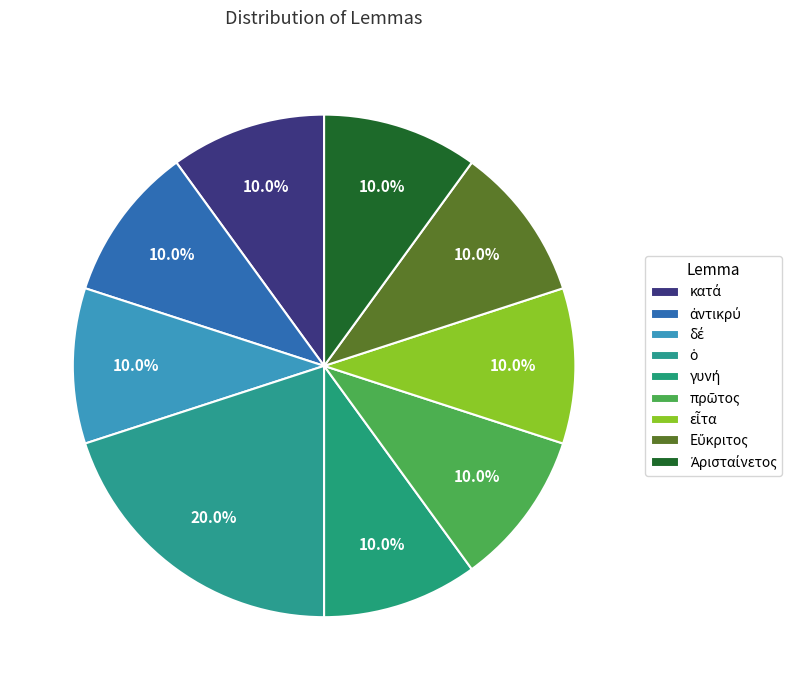

What percentage do Εὔκριτος and δέ together represent?

20.0%